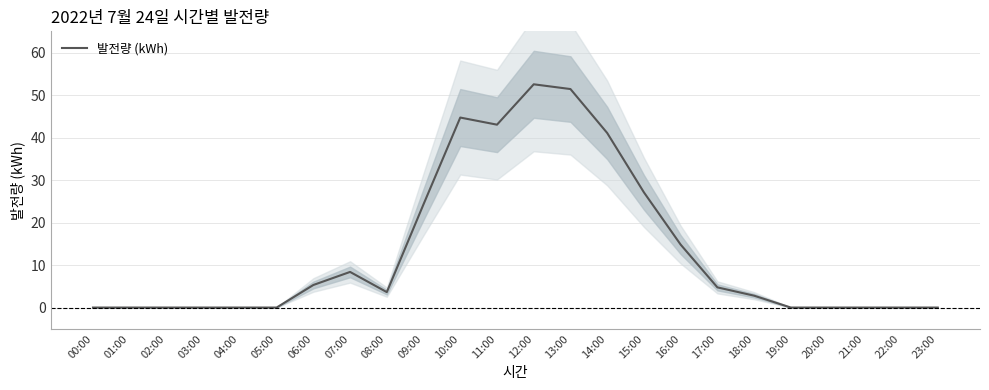

What is the average value?

13.5